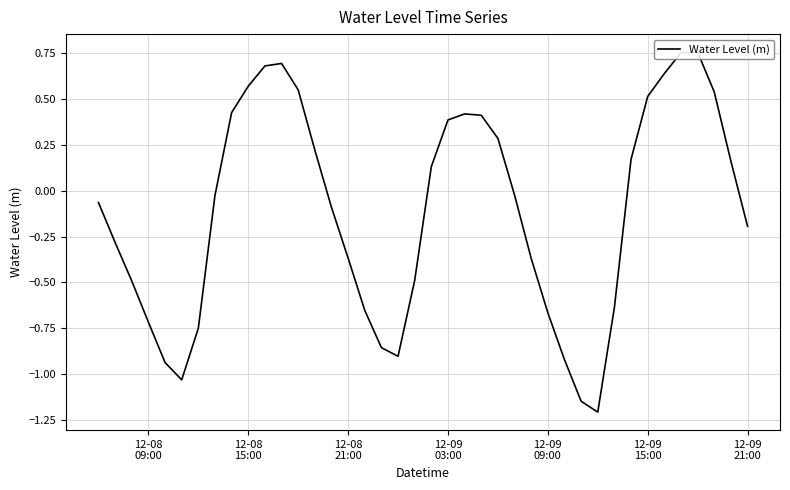

How many data points are less than 0?

22